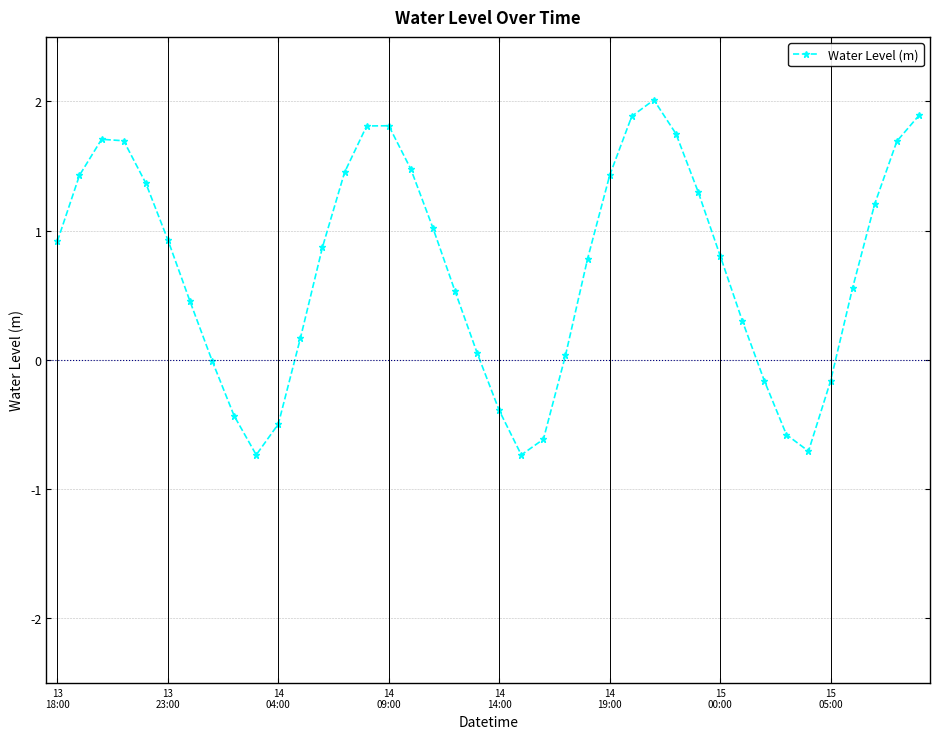

Count the number of data series in this chart.

1